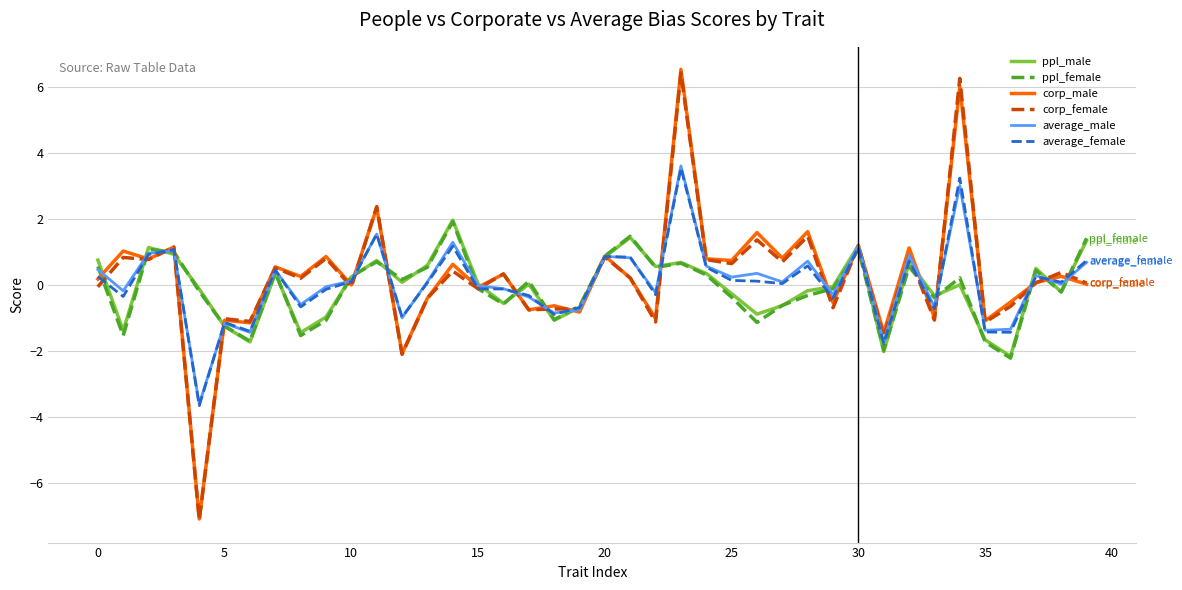

What is the minimum value shown in the chart?

-7.1